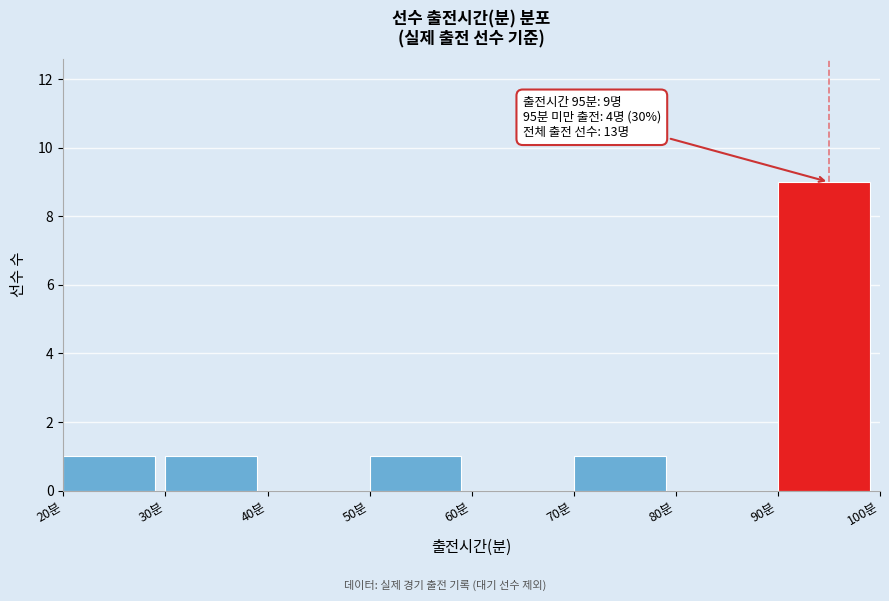

Which range on the x-axis has the tallest bar?

90 to 100